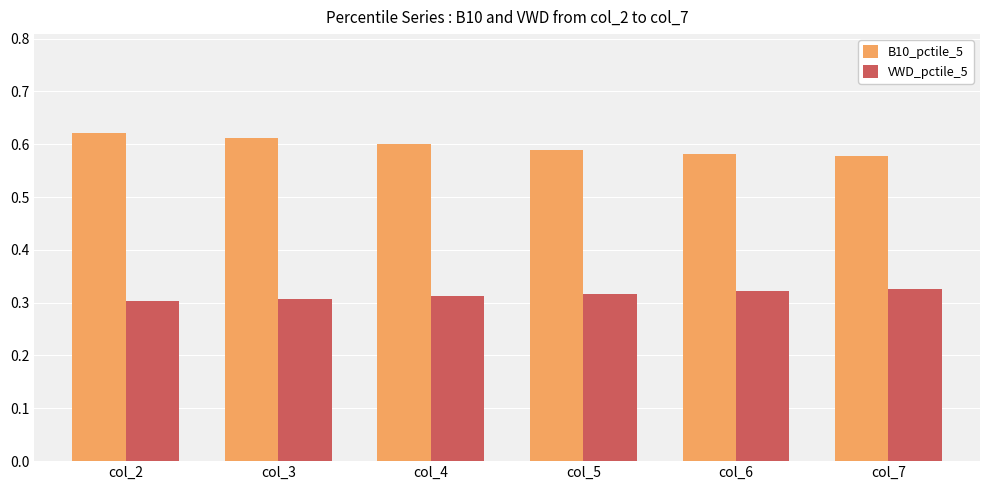

Is it true that B10_pctile_5 equals 1.0 at col_7?

False